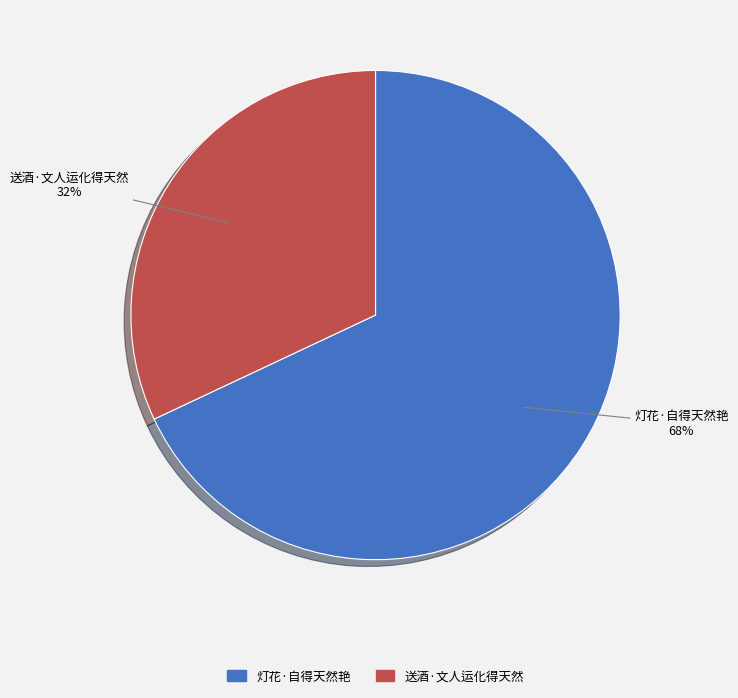

Which category has the smallest portion of the pie?

送酒·文人运化得天然